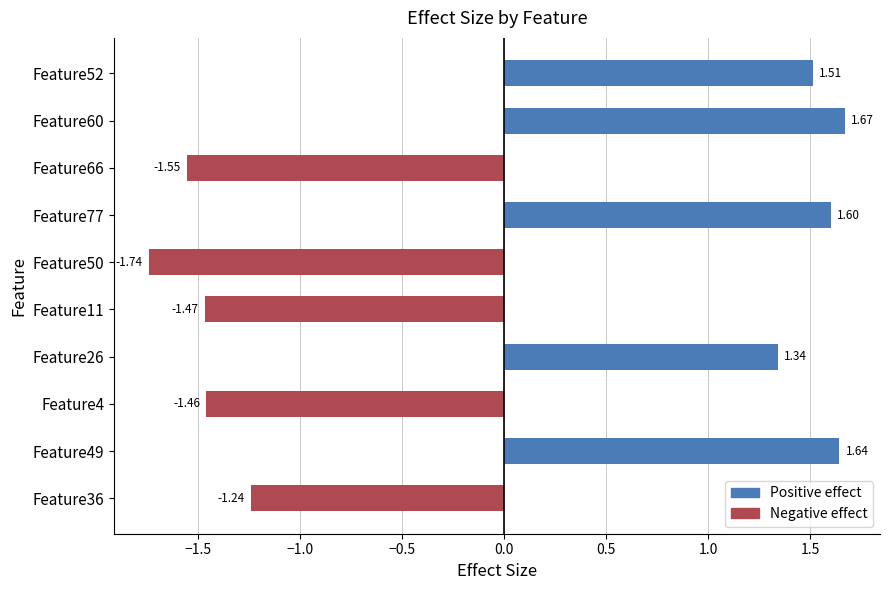

What is the change in value from Feature66 to Feature49?

+3.2